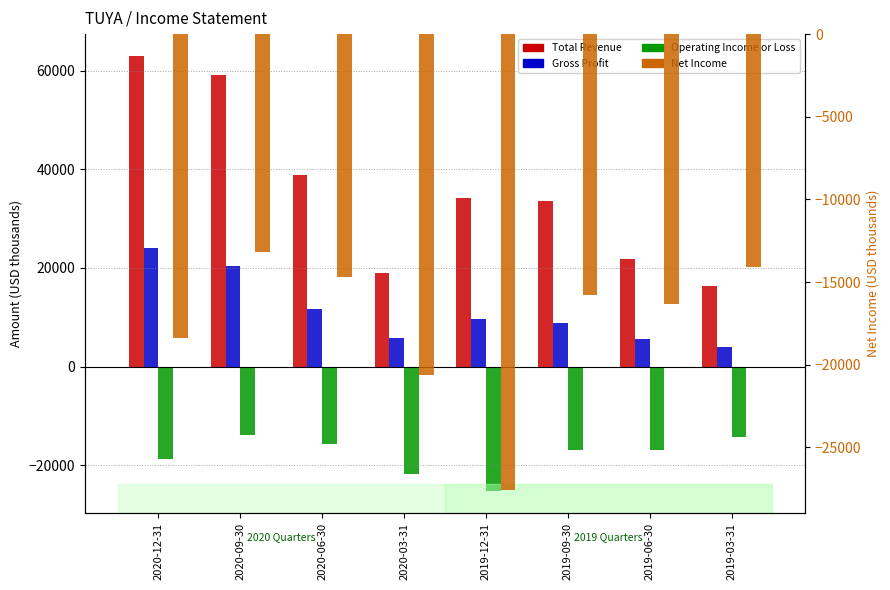

True or false: Total Revenue has a value of 27741 at 2020-12-31.

False